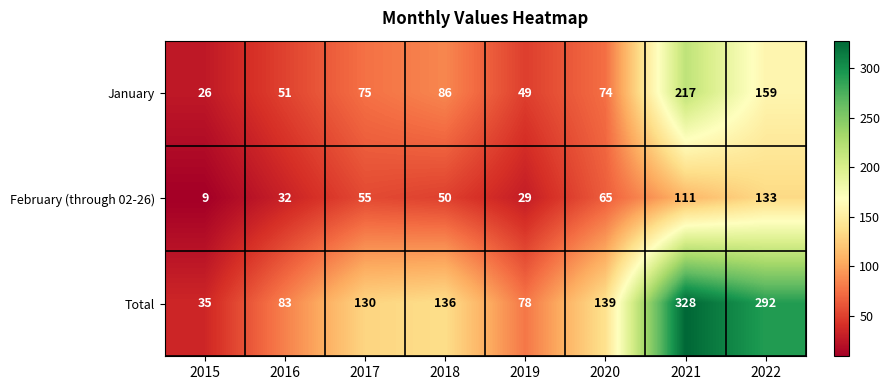

Reading left to right, transcribe all the data shown in this chart.

January: 26	51	75	86	49	74	217	159
February (through 02-26): 9	32	55	50	29	65	111	133
Total: 35	83	130	136	78	139	328	292